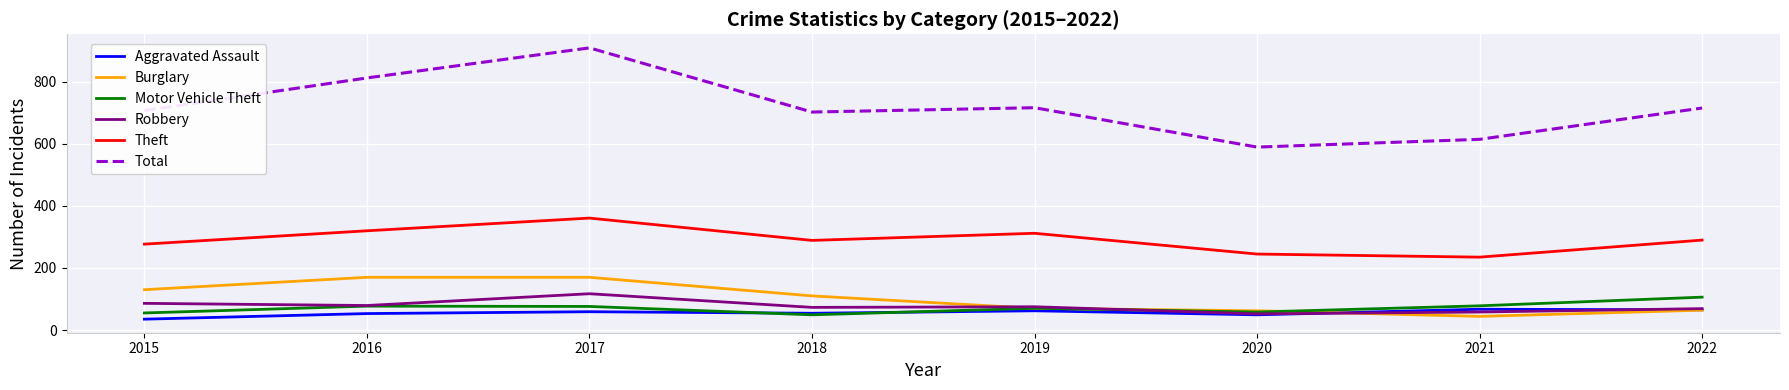

What is the difference between the highest and lowest values at 2016?

760